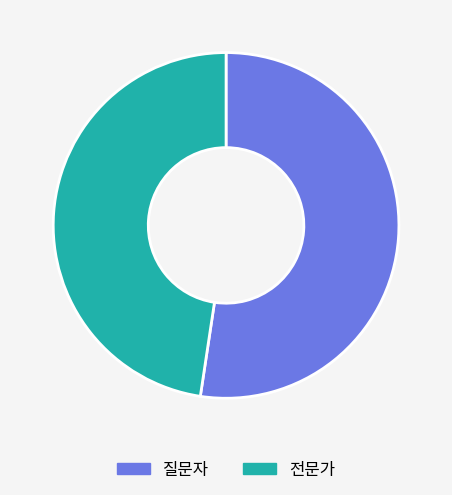

True or false: 질문자 accounts for 62% of the total.

False